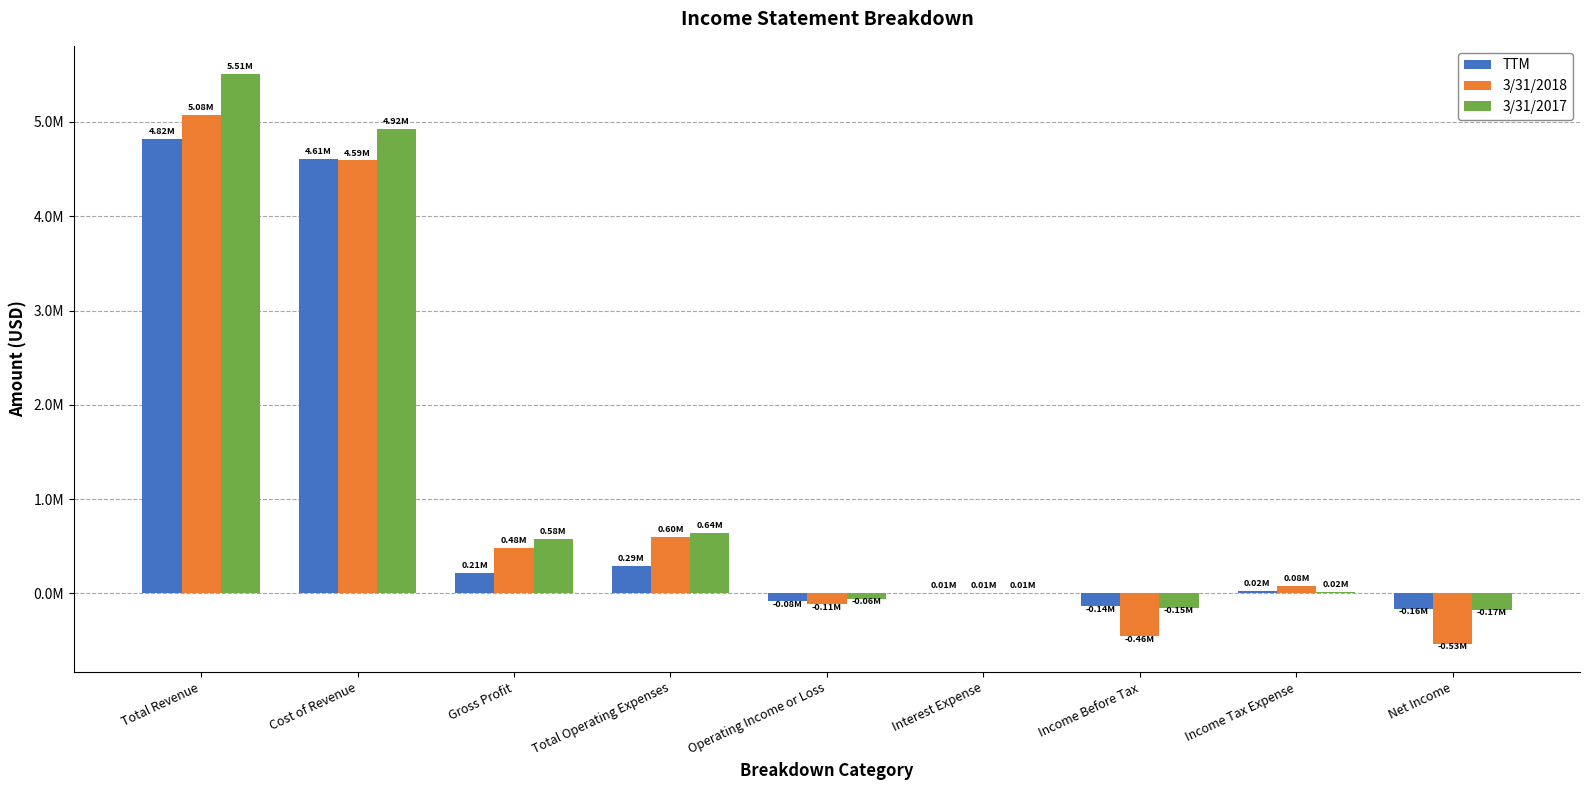

Where does the 3/31/2017 series first go above 16999?

Total Revenue